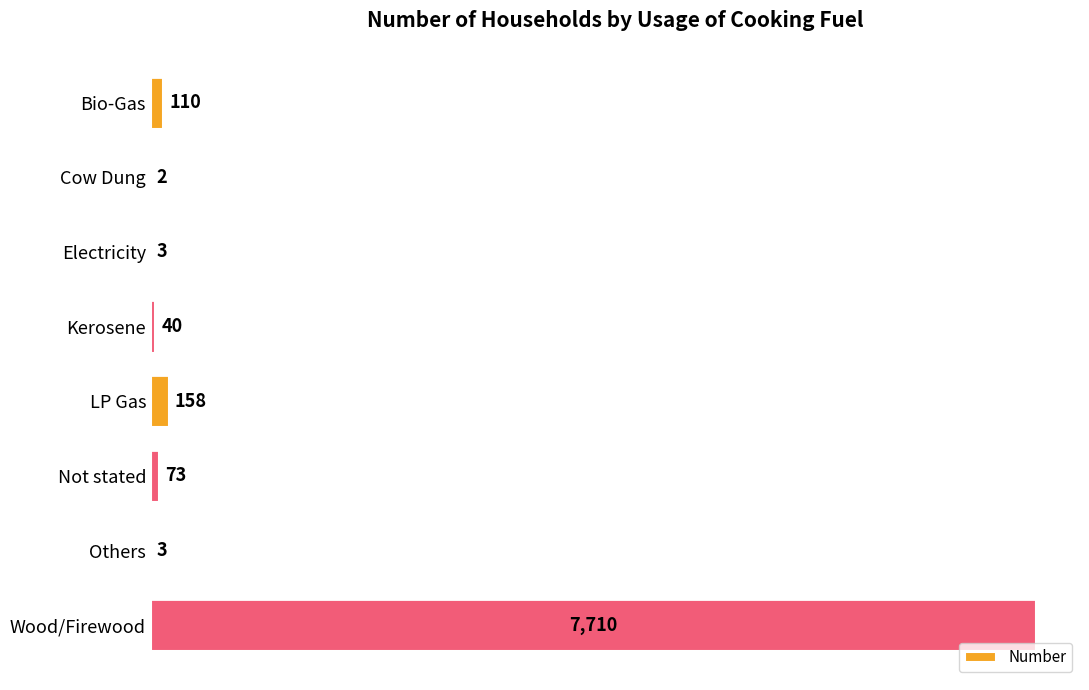

What is the sum of all values?

8099